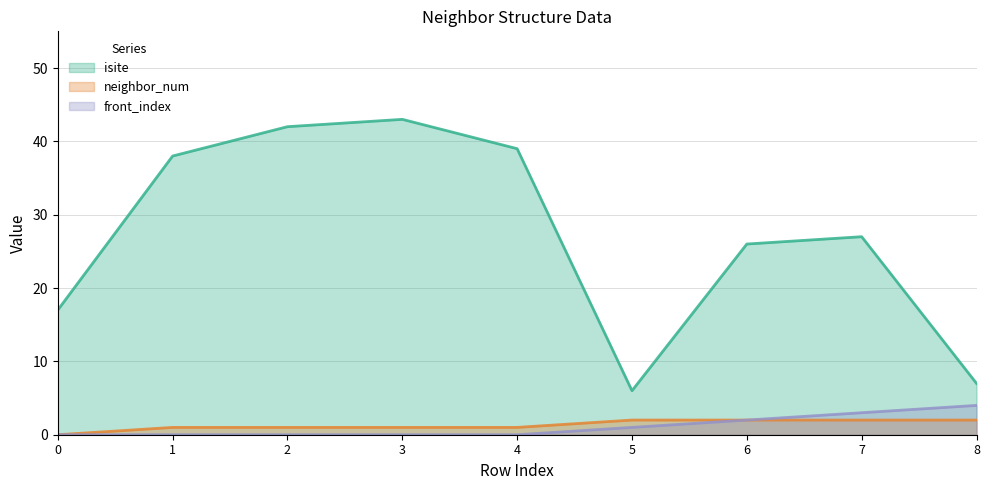

Reading right to left, list all the values displayed in this chart.

isite: 8=7	7=27	6=26	5=6	4=39	3=43	2=42	1=38	0=17
neighbor_num: 8=2	7=2	6=2	5=2	4=1	3=1	2=1	1=1	0=0
front_index: 8=4	7=3	6=2	5=1	4=0	3=0	2=0	1=0	0=0